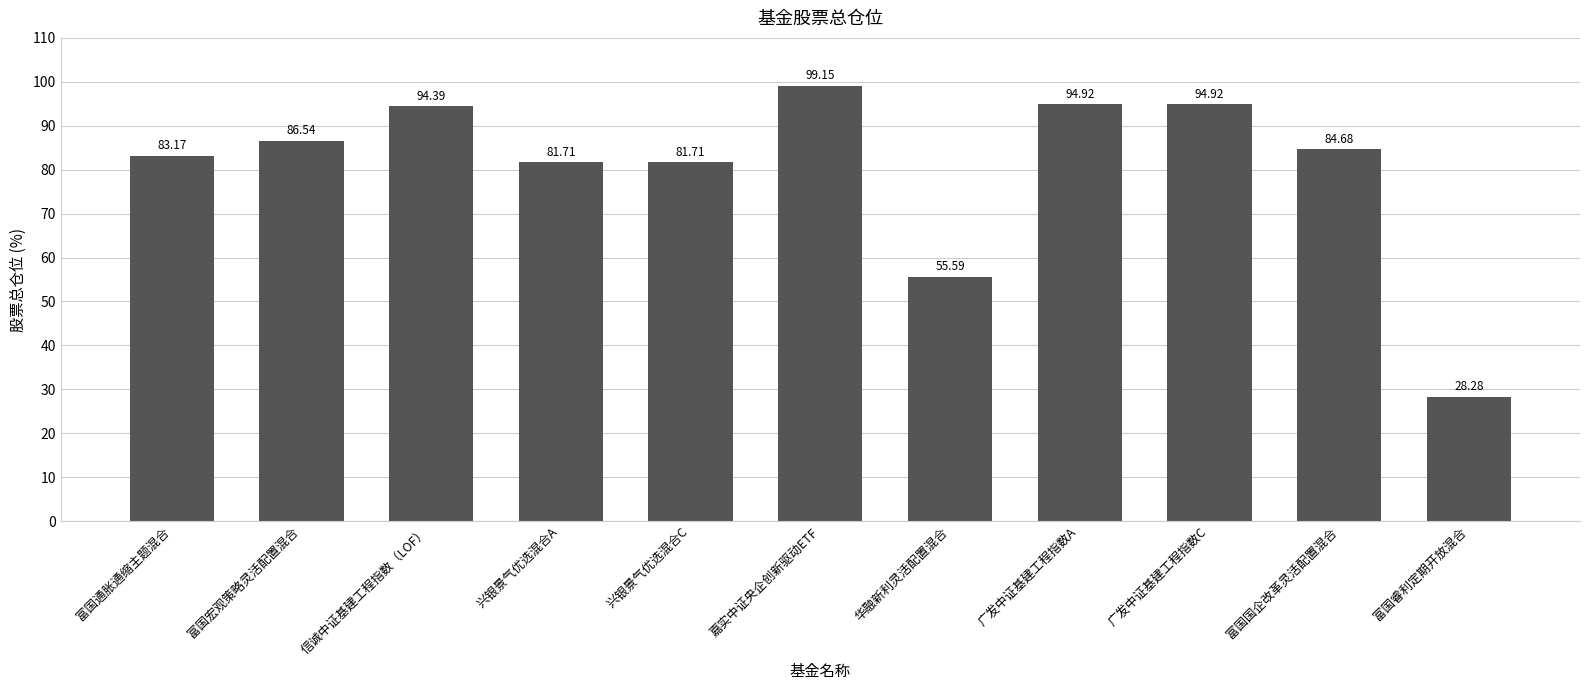

Does the chart contain stacked bars?

No